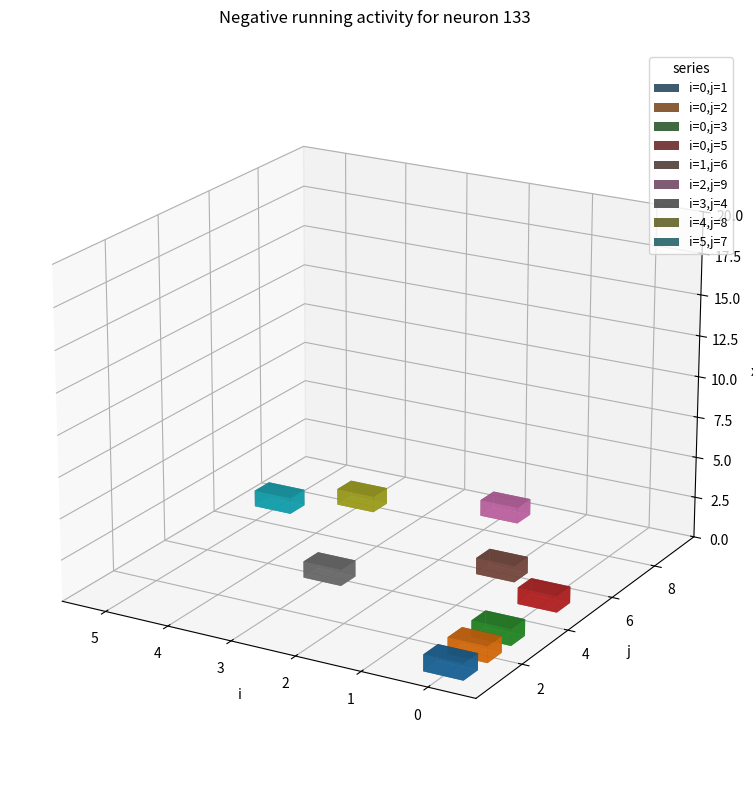

Rank the categories by x value from lowest to highest.

0, 0, 0, 0, 1, 2, 3, 4, 5